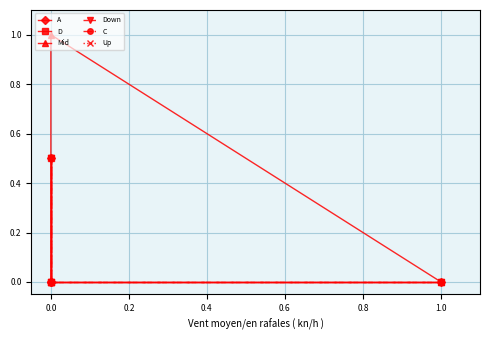

True or false: Up and A cross at least once.

False